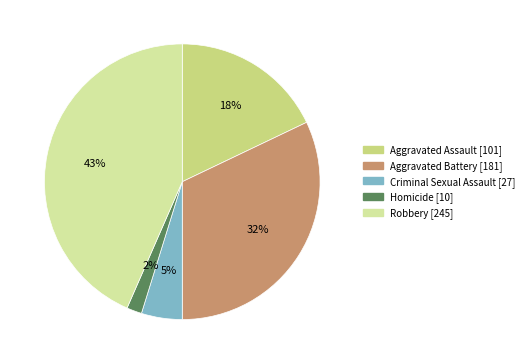

Is there a majority slice in this chart?

No